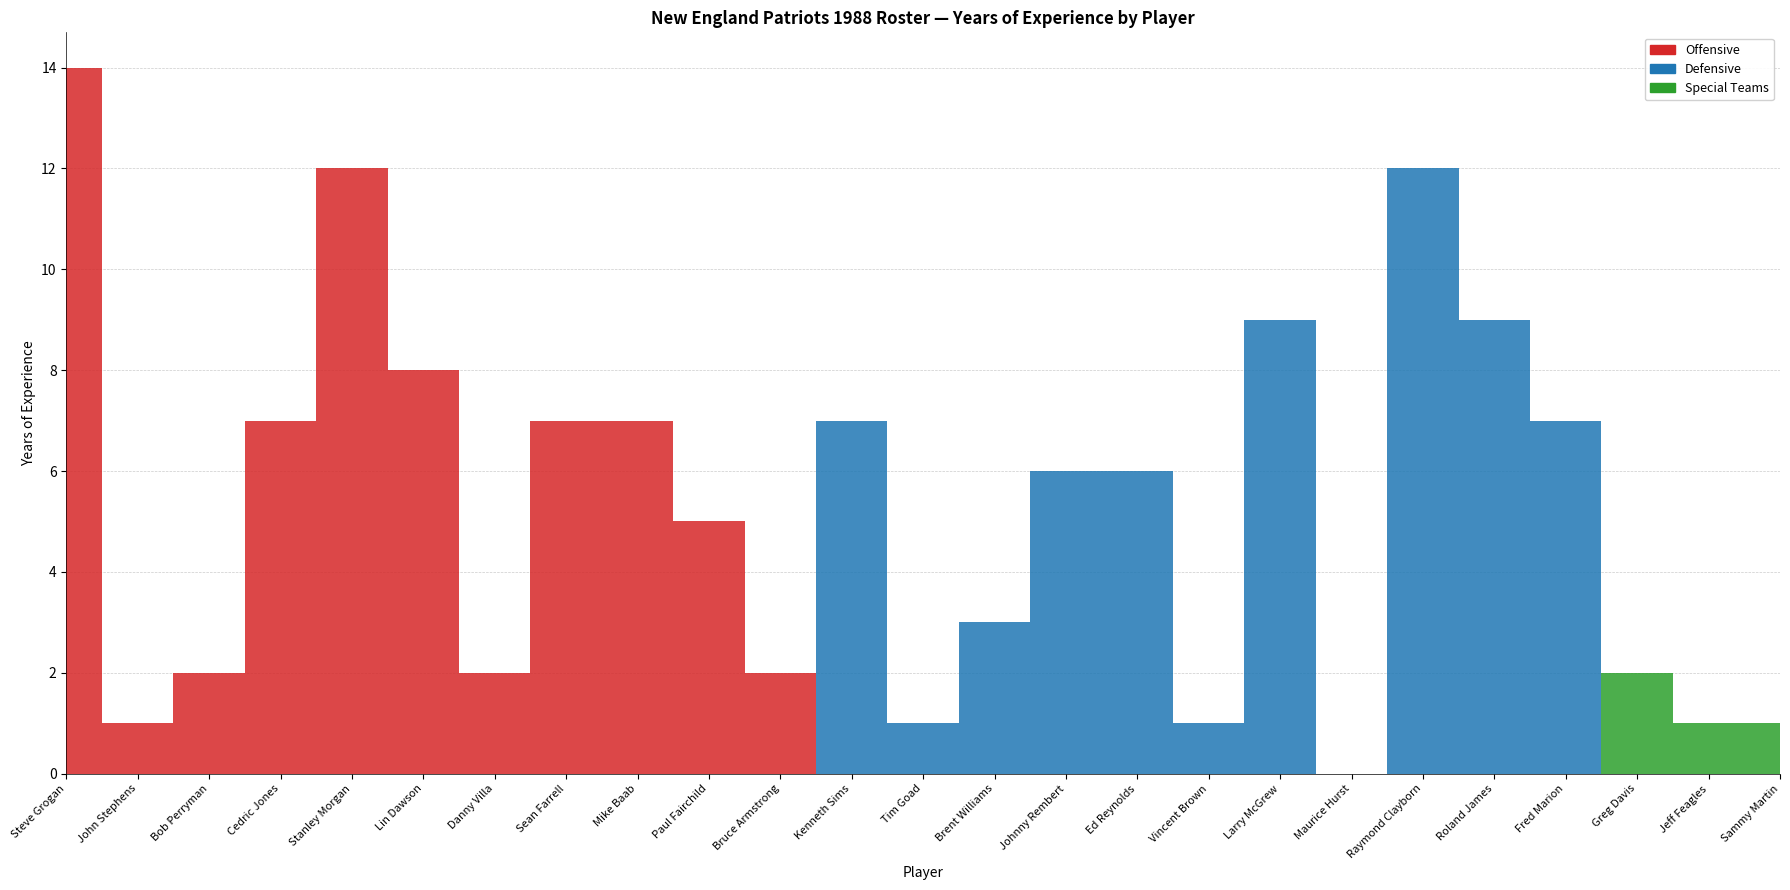

Count the number of data series in this chart.

3